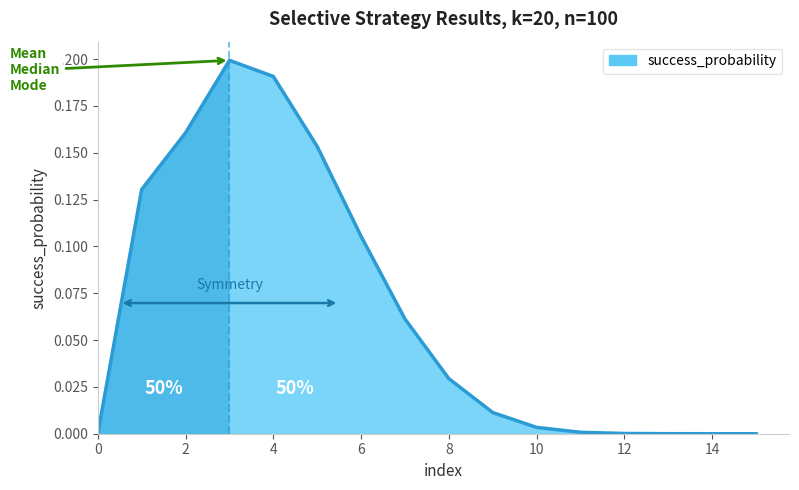

Reading left to right, what are all the values shown in this chart?

0.0	0.1	0.2	0.2	0.2	0.2	0.1	0.1	0.0	0.0	0.0	0.0	0.0	0.0	0.0	0.0